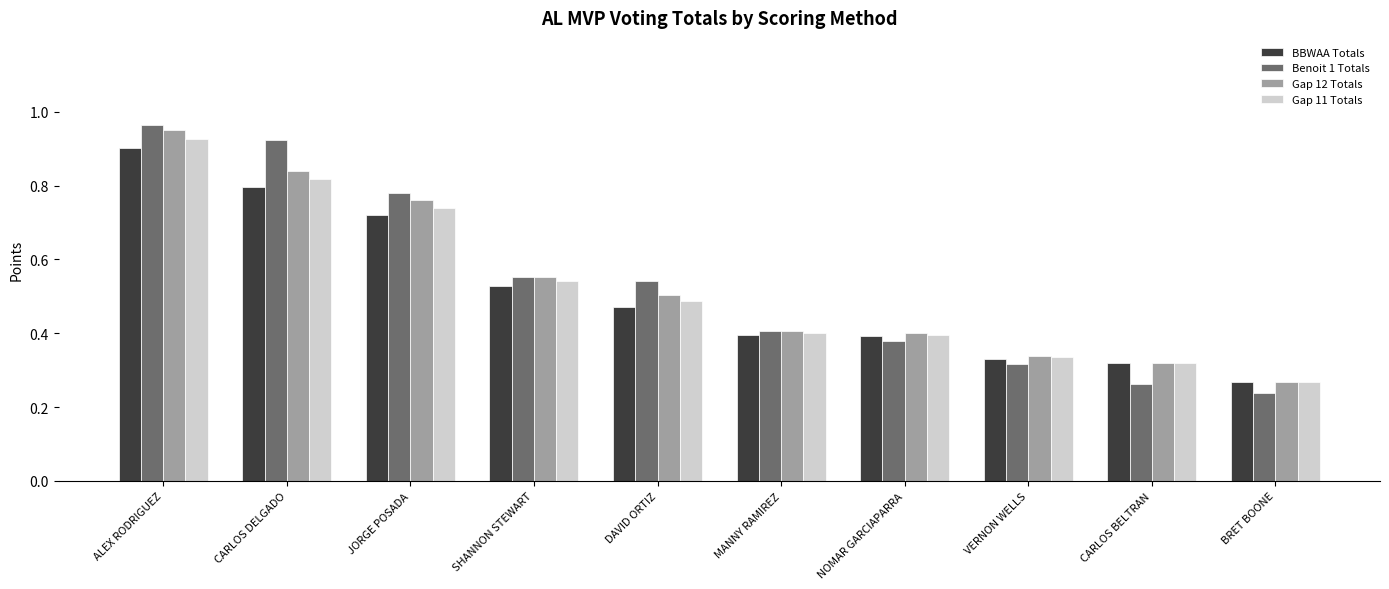

The Gap 11 Totals series shows 0.4 at BRET BOONE. True or false?

False